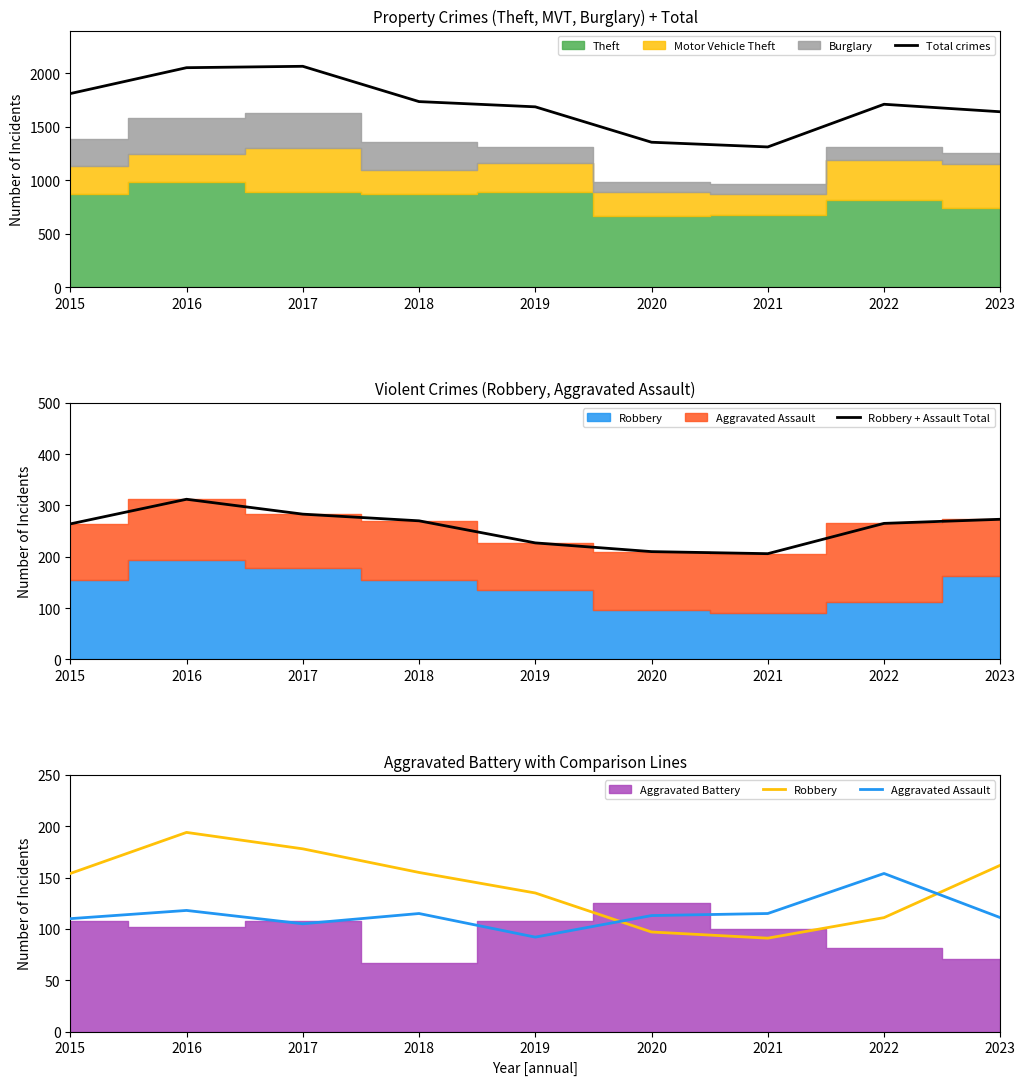

True or false: Total crimes has a value of 636 at 2017.

False